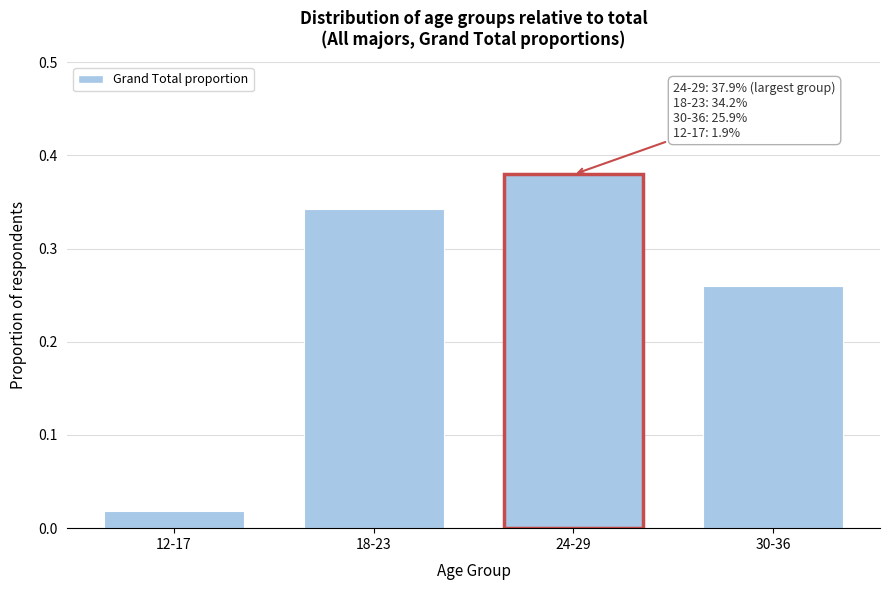

What is the change in value from 12-17 to 24-29?

+0.4